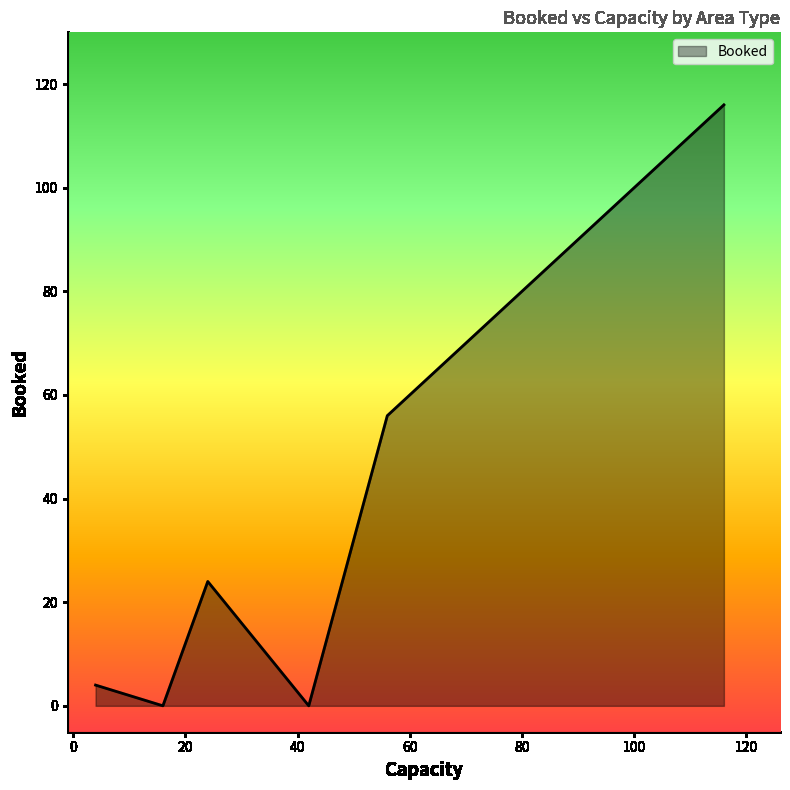

How many values are below 24?

3